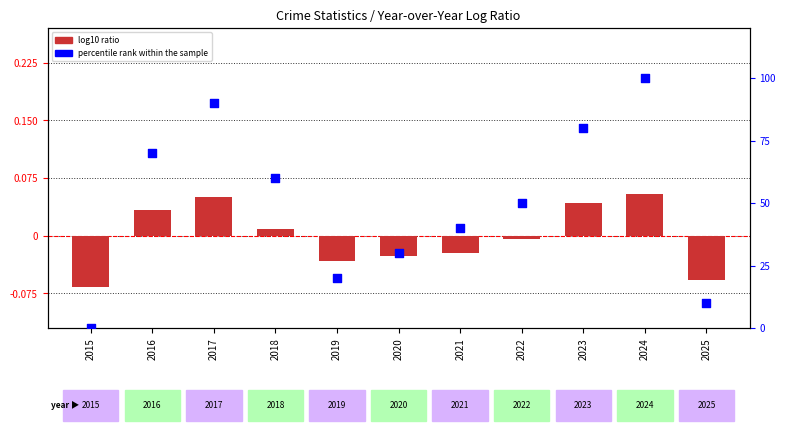

At how many categories does at least one series exceed 97?

1